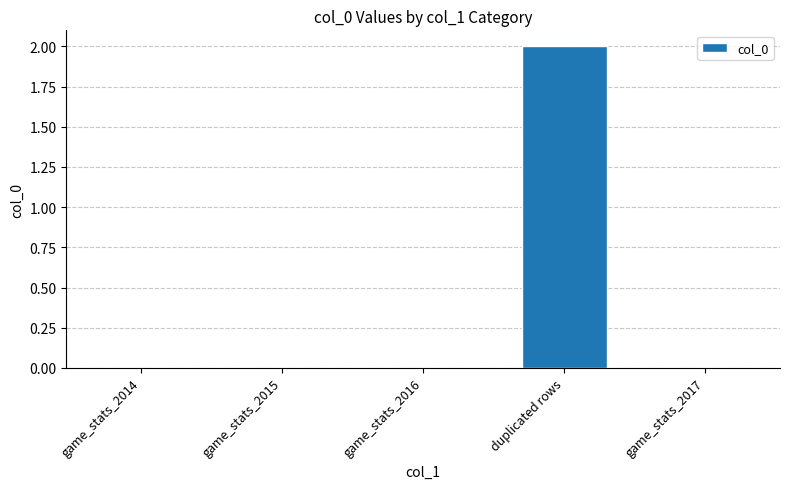

Does the chart contain stacked bars?

No